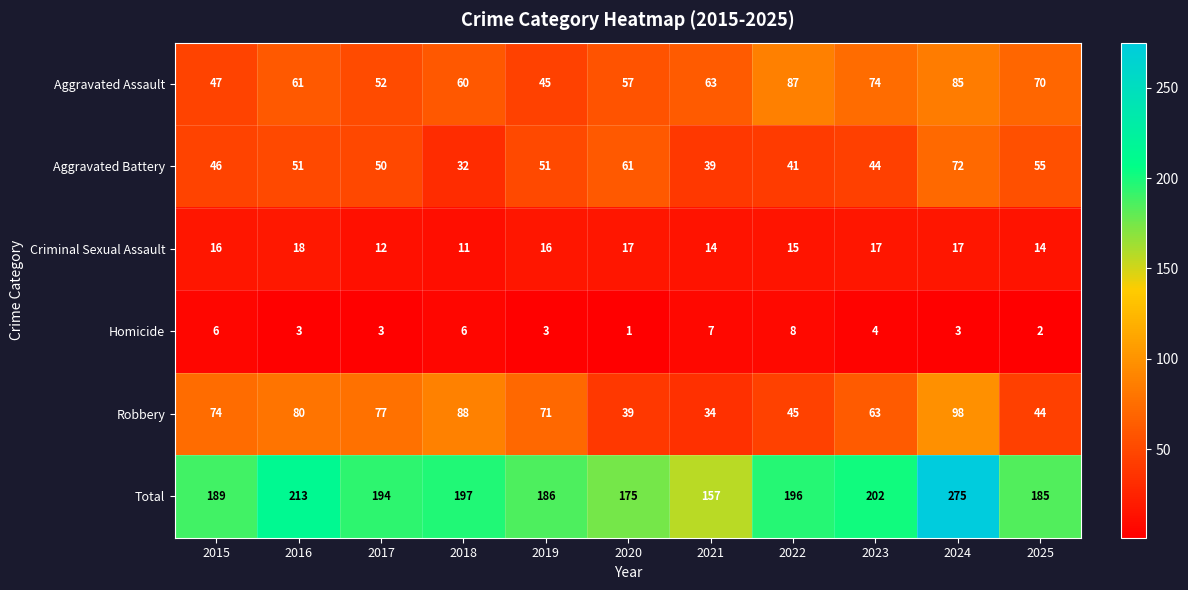

What is the total value across all series at 2018?

394